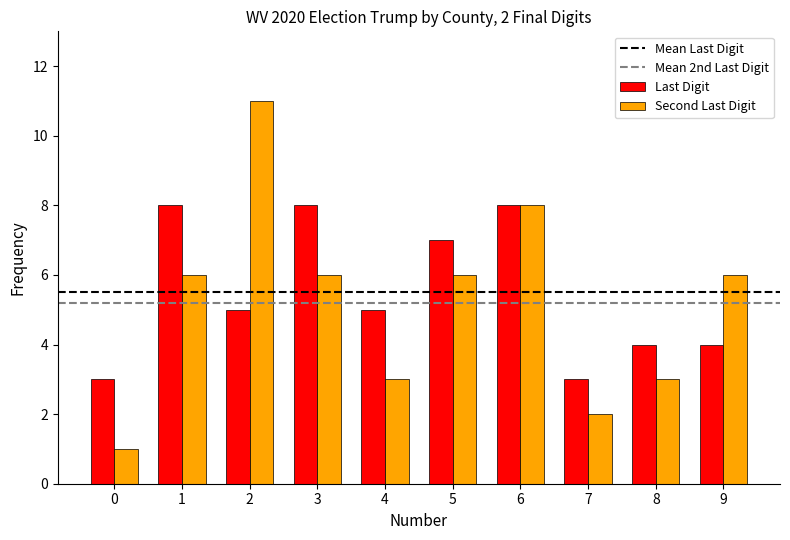

What is the highest value of the Last Digit series?

8